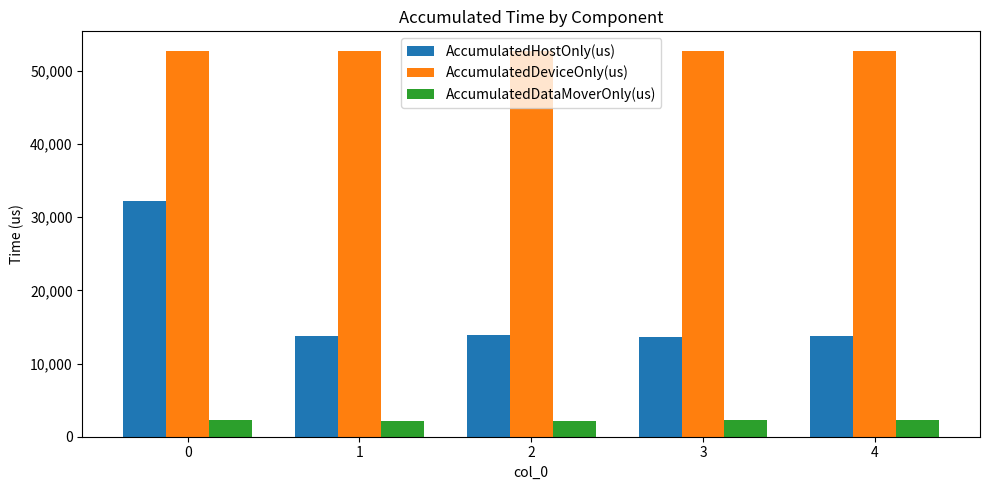

Which series changed the most between 0 and 1?

AccumulatedHostOnly(us)